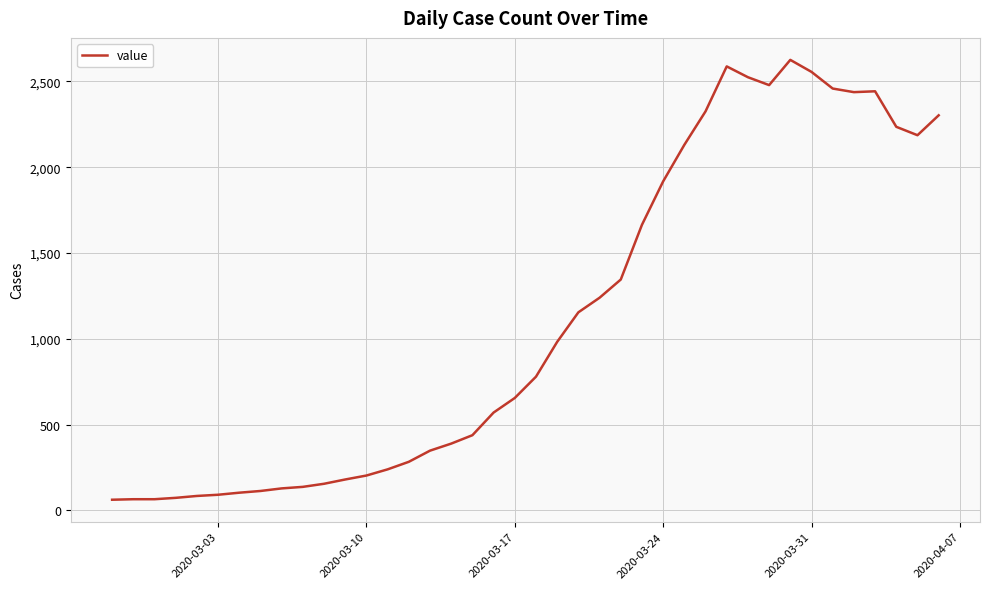

What is the minimum value shown in the chart?

62